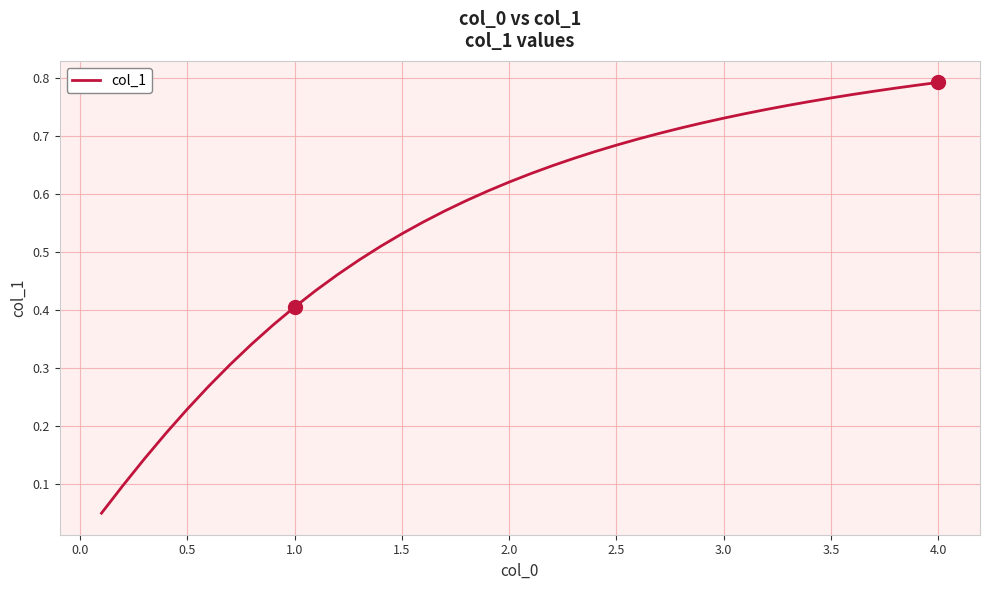

How many lines are shown in the chart?

1